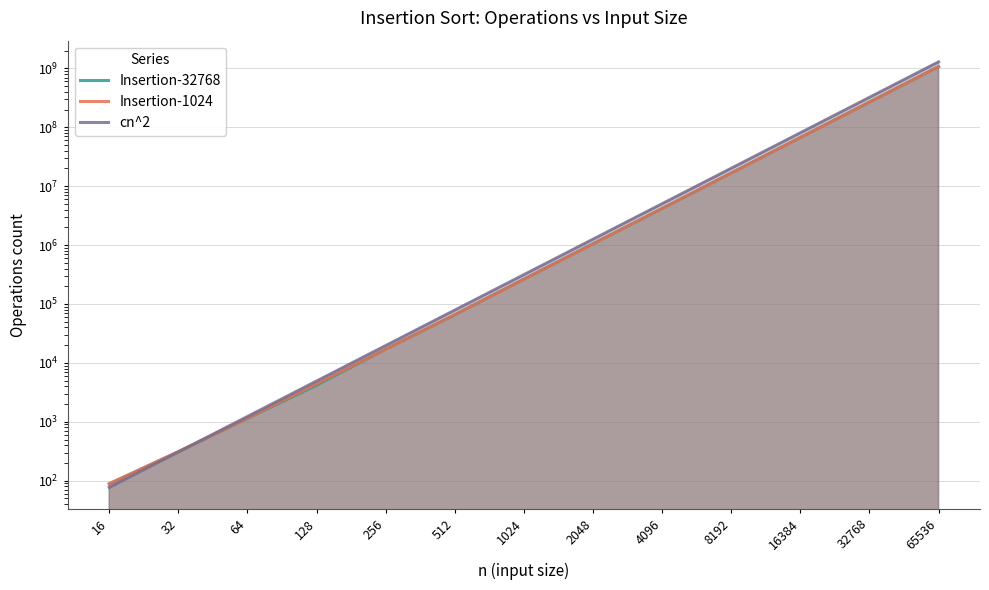

Which label corresponds to the smallest value in the chart?

16